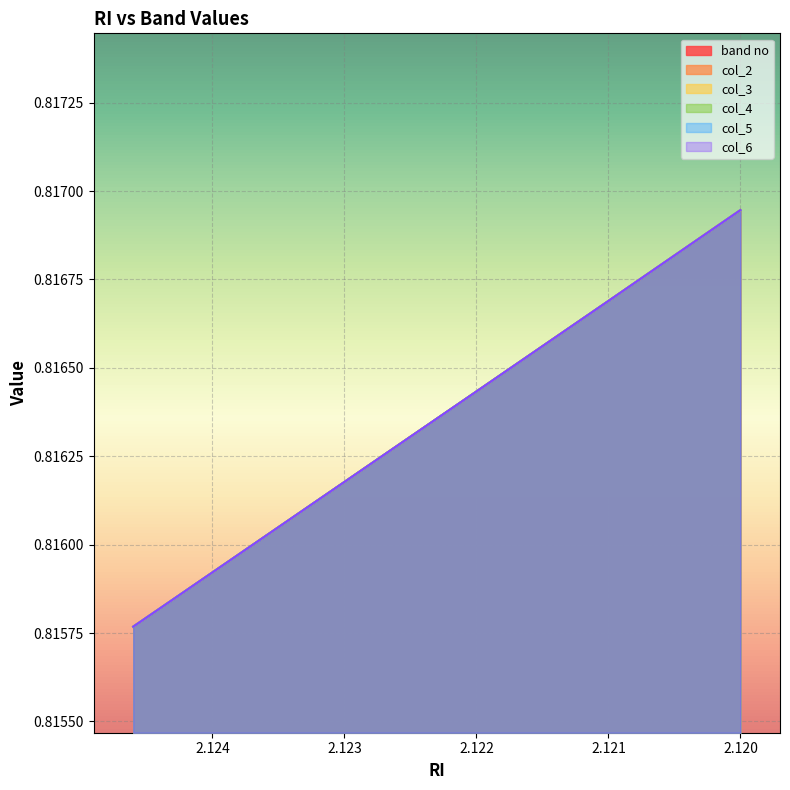

Rank the categories by col_5 value from lowest to highest.

2.1246, 2.1244, 2.122, 2.121, 2.12